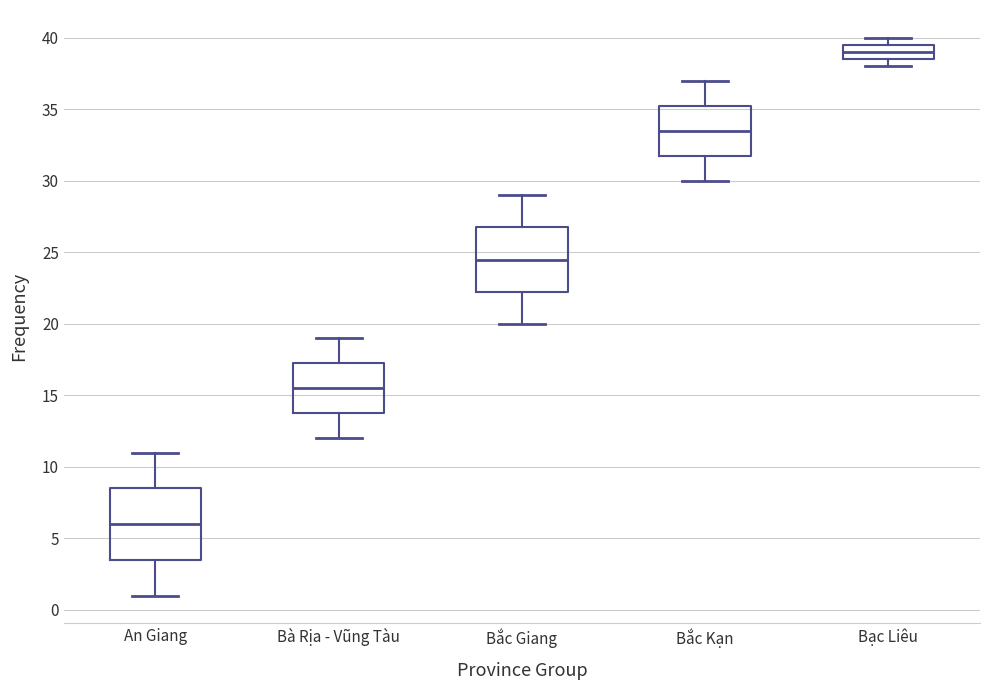

Reading left to right, transcribe this box plot: for each box, give where its median line is, the range the box spans, and where its two whiskers end, as read against the y-axis. The values are not printed on the chart, so give them approximately, as read against the axis.

An Giang: median 6.0, box 3.5 to 8.5, whiskers 1.0 to 11.0
Bà Rịa - Vũng Tàu: median 15.5, box 14.0 to 17.5, whiskers 12.0 to 19.0
Bắc Giang: median 24.5, box 22.5 to 27.0, whiskers 20.0 to 29.0
Bắc Kạn: median 33.5, box 32.0 to 35.5, whiskers 30.0 to 37.0
Bạc Liêu: median 39.0, box 38.5 to 39.5, whiskers 38.0 to 40.0